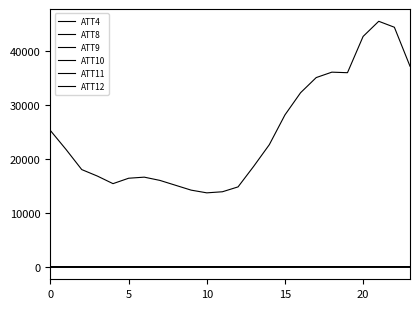

Does the chart have visible grid lines?

No